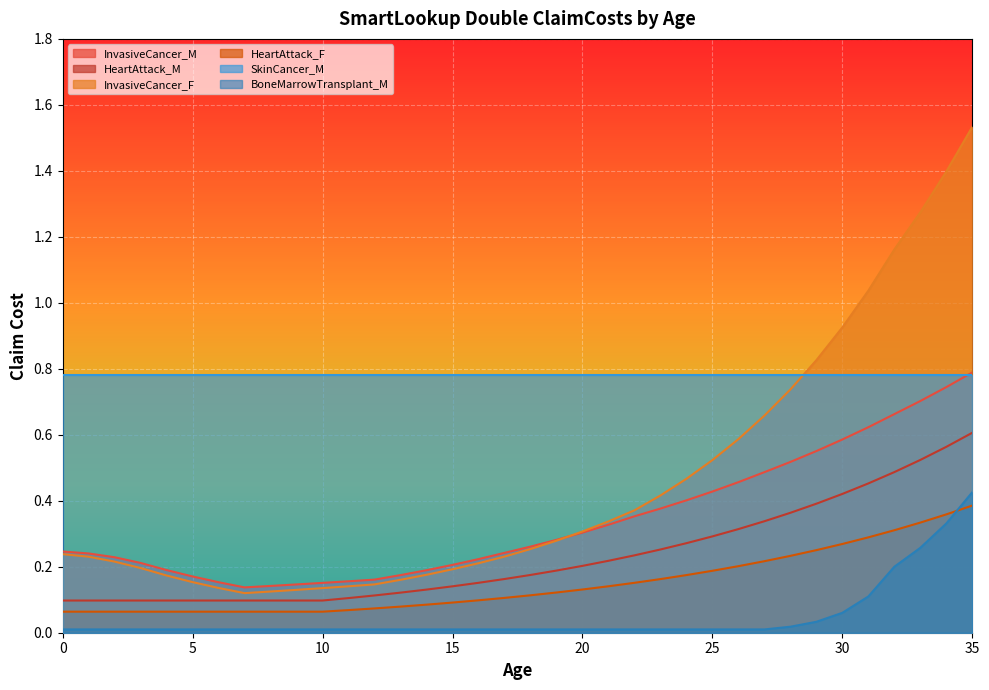

At which category is the sum across all series the highest?

35